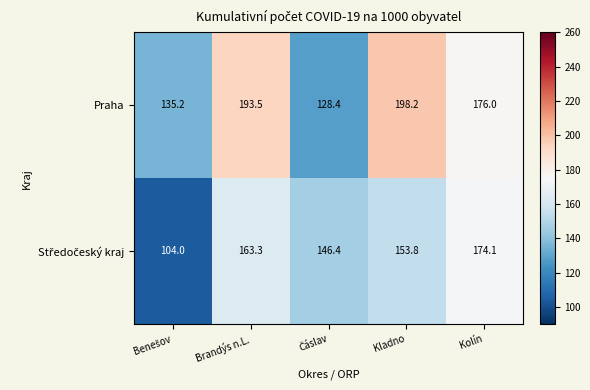

At which category is the sum across all series the highest?

Brandýs n.L.